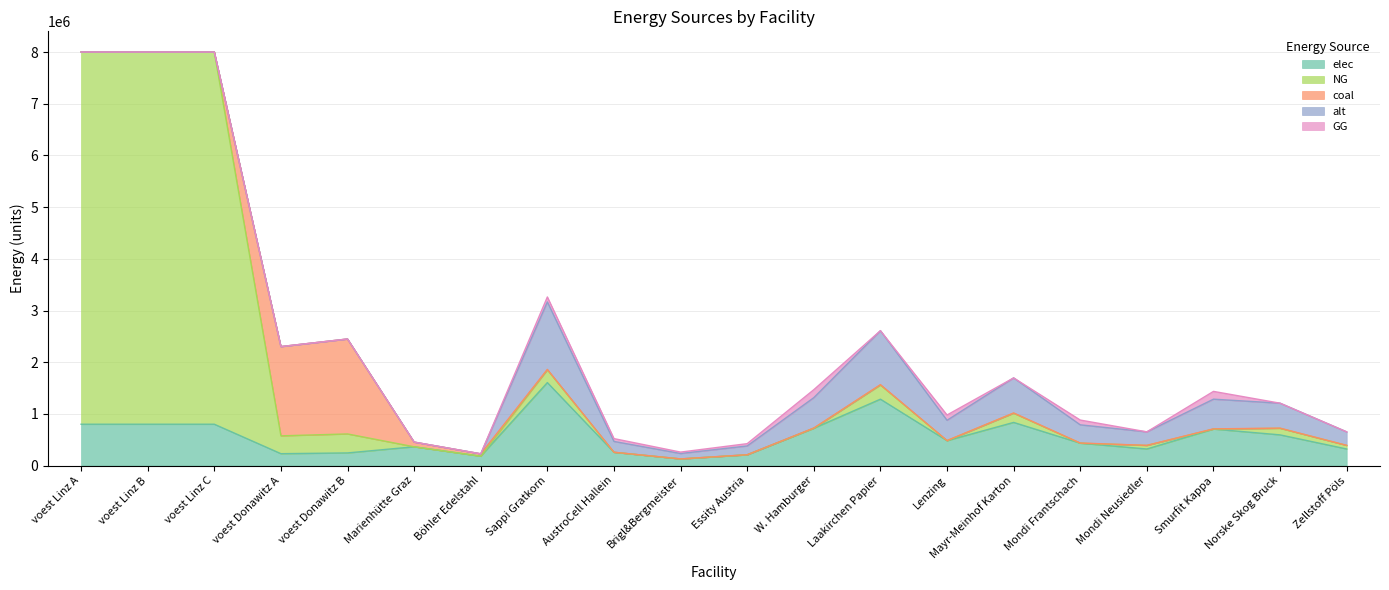

What is the greatest value displayed?

7202192.5